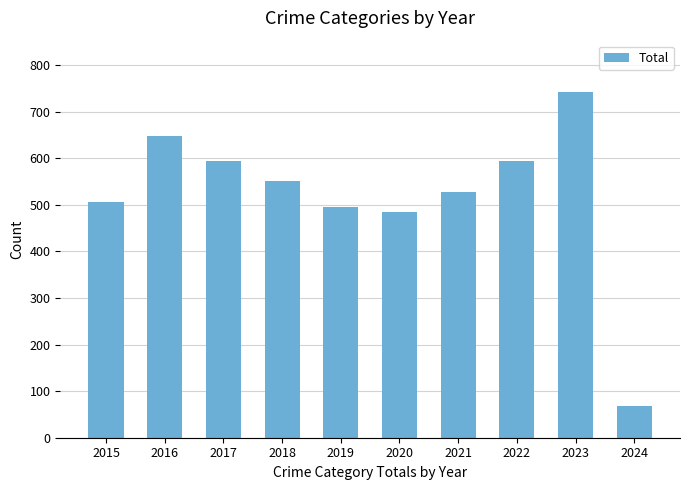

What is the sum of the values at 2016 and 2021?

1174